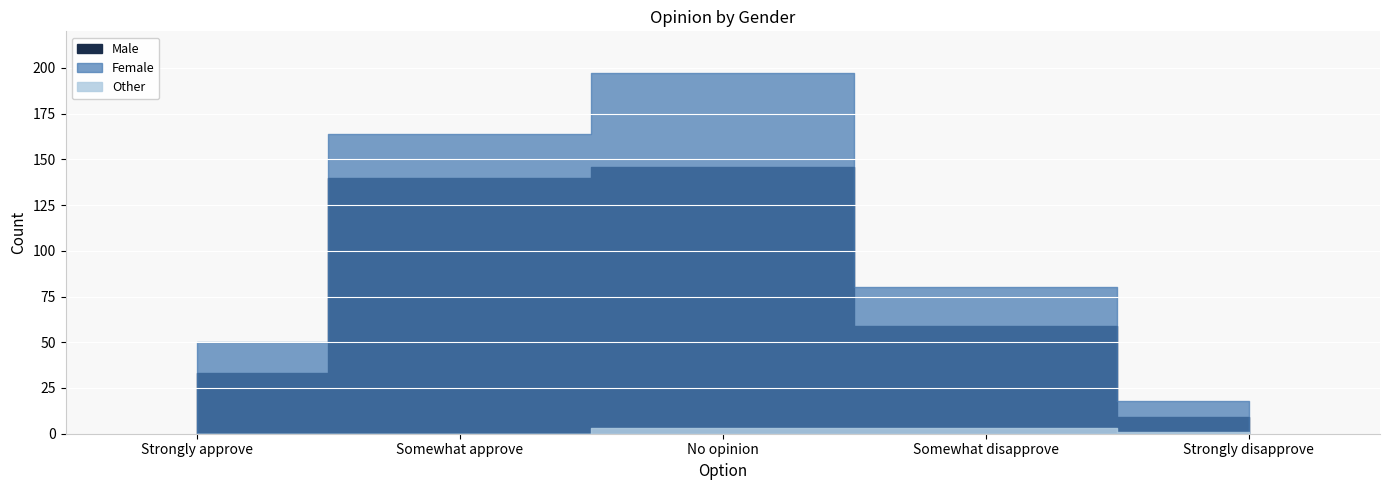

What is the total value across all series at Strongly approve?

83